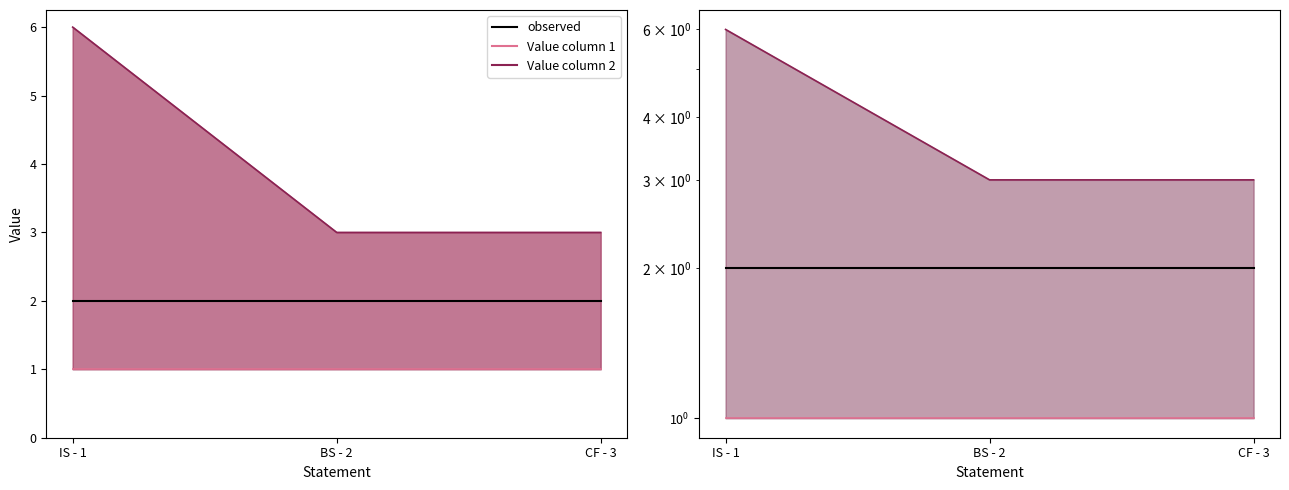

At how many categories does at least one series exceed 3?

1